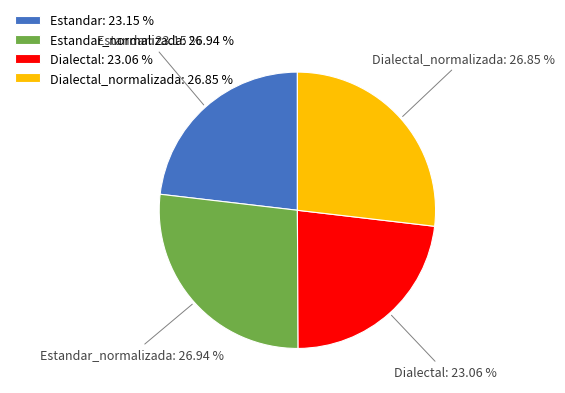

What is the ratio of the value at Dialectal to the value at Estandar_normalizada?

0.9